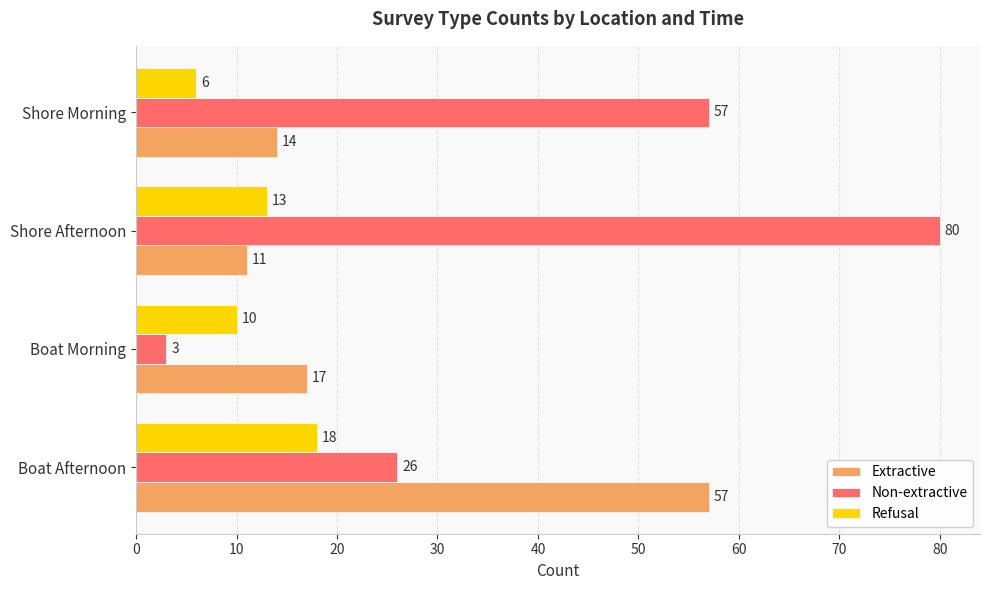

What is the sum of all Non-extractive values?

166